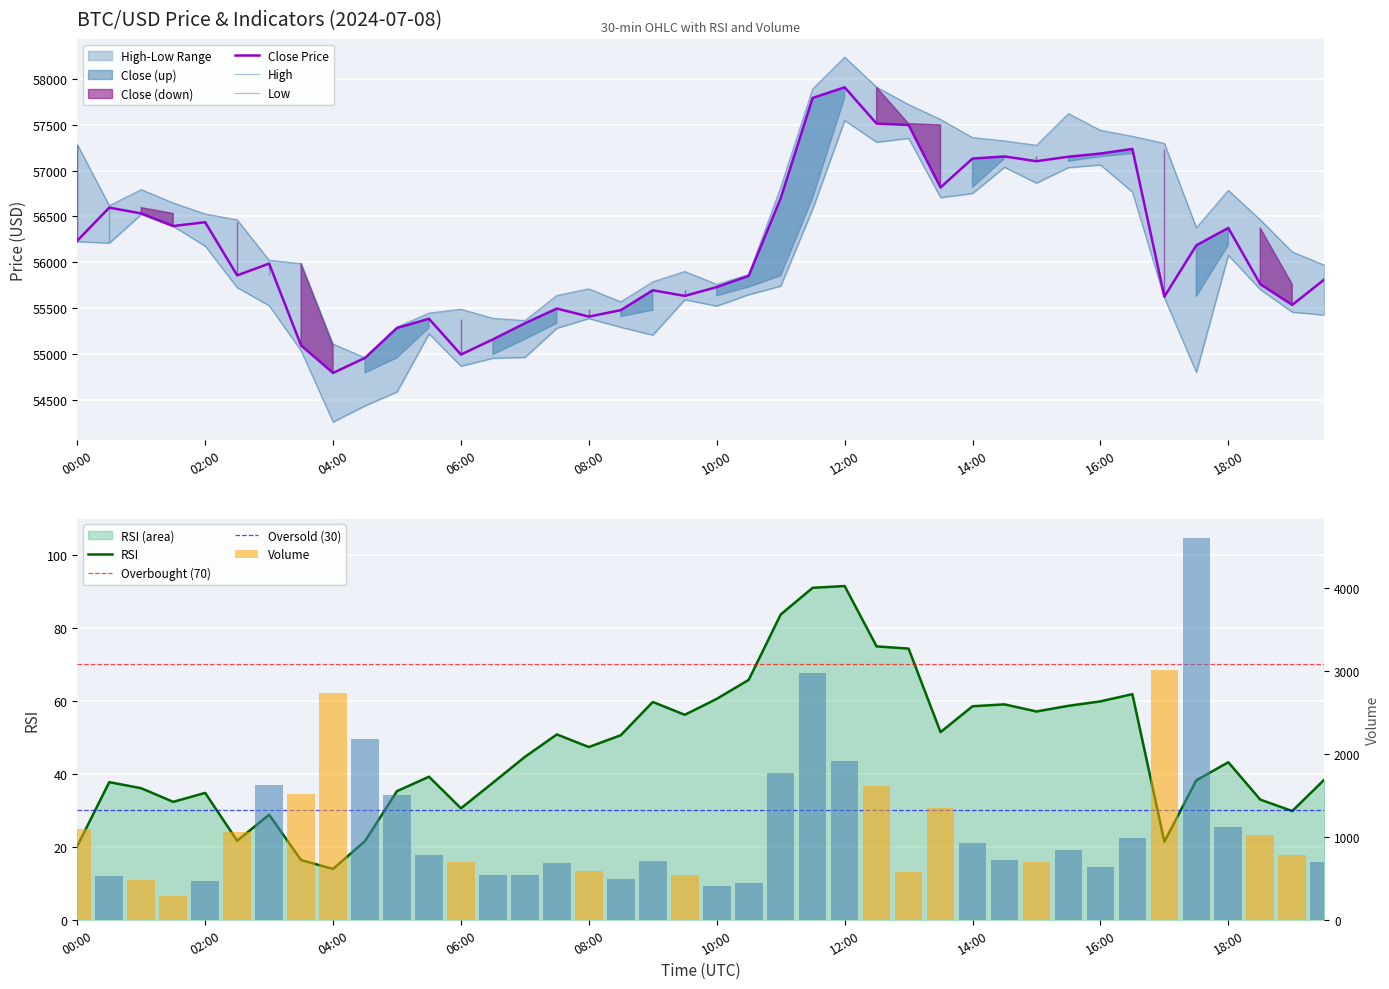

Which series has the largest total across all categories?

high